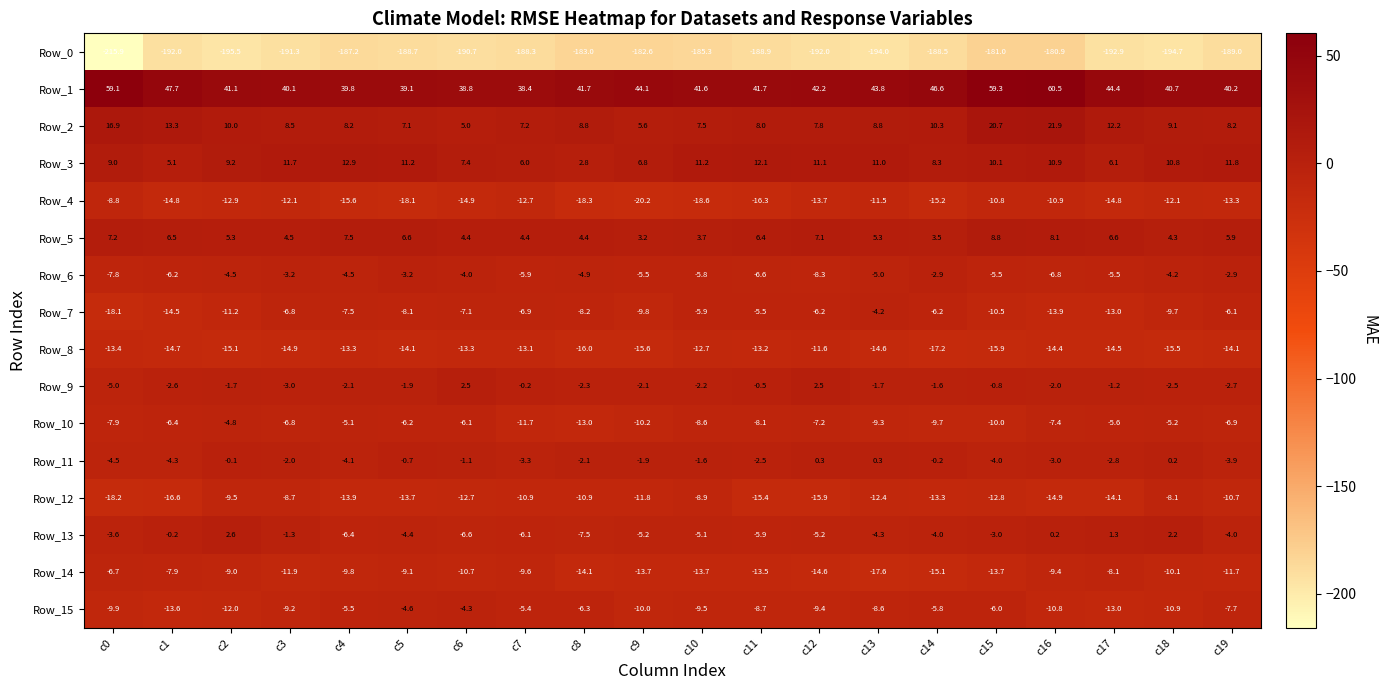

The Row_7 series shows -12.3 at c5. True or false?

False